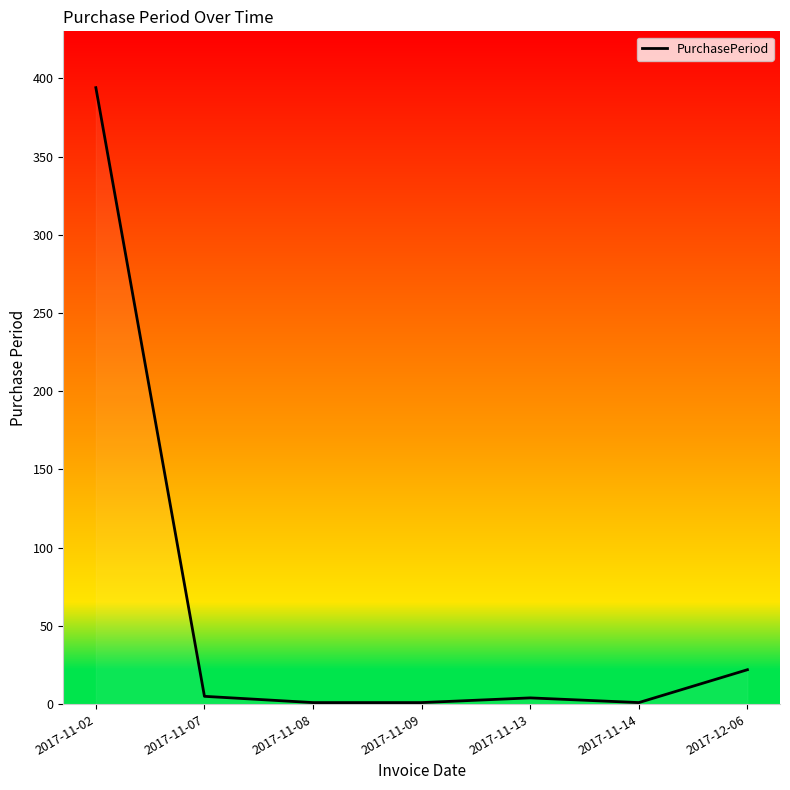

What is the difference between the maximum and minimum values?

393